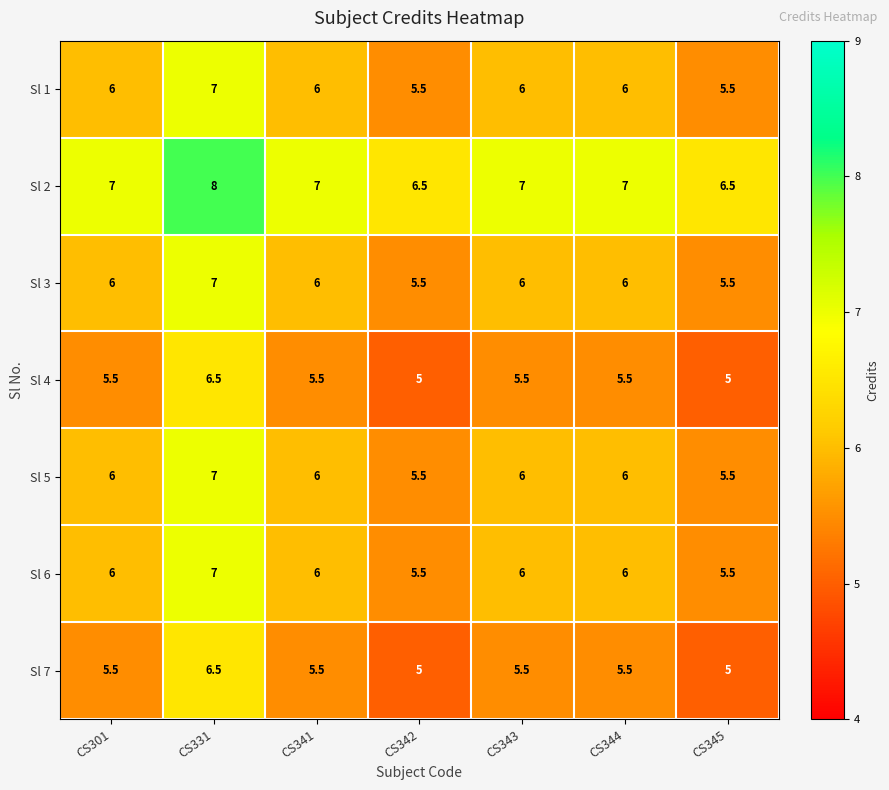

Is it true that Sl 5 equals 9.9 at CS341?

False